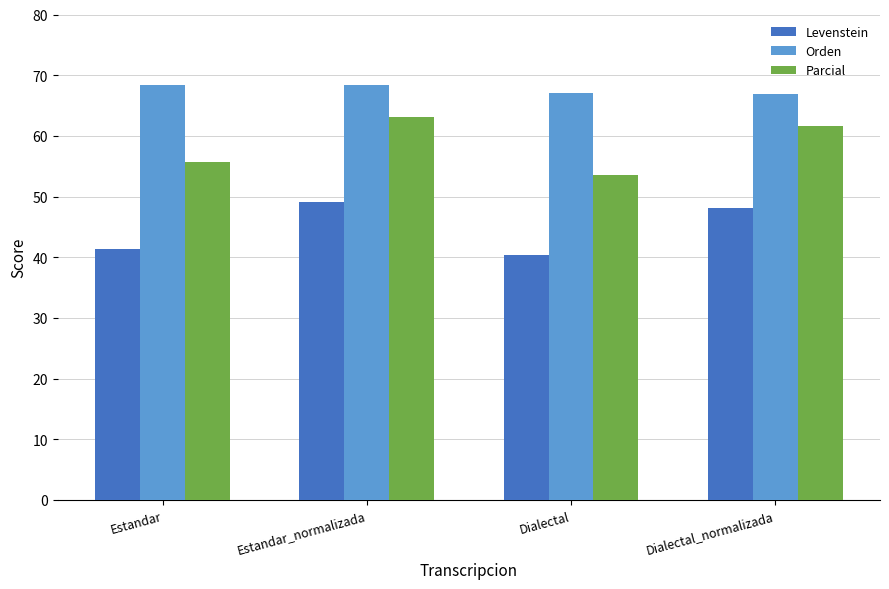

True or false: Levenstein has a value of 40.3 at Dialectal.

True